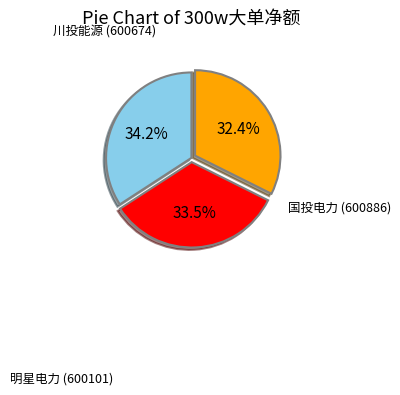

Is there any slice that represents more than half of the pie?

No